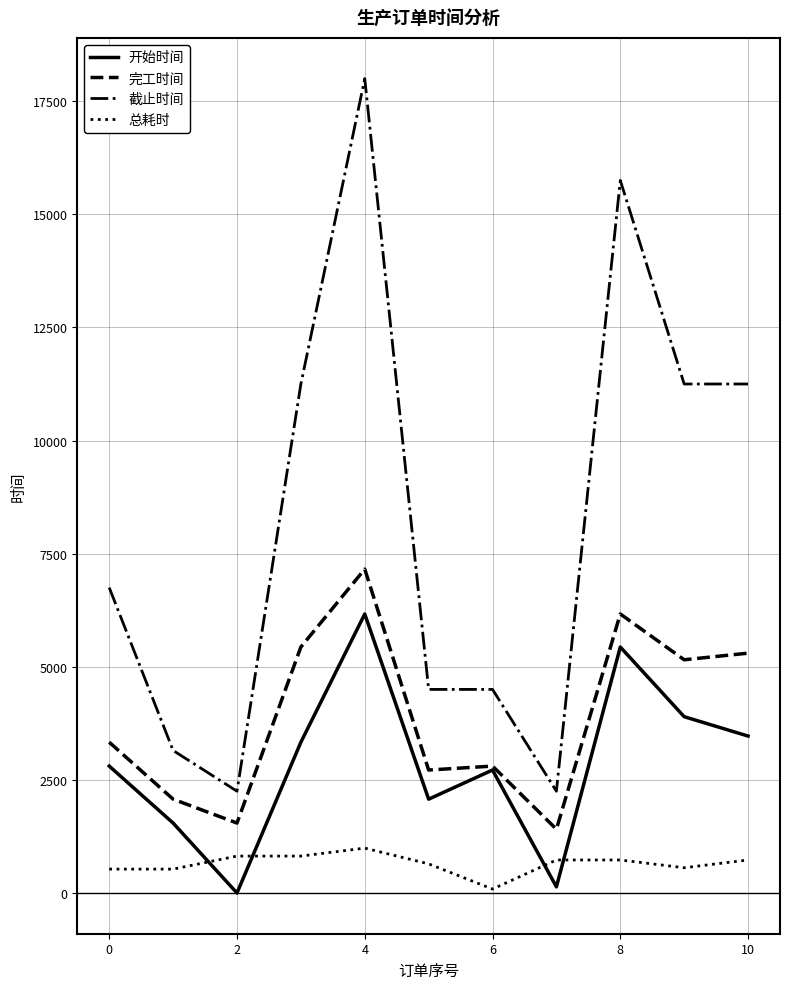

At how many categories does at least one series exceed 8884?

5